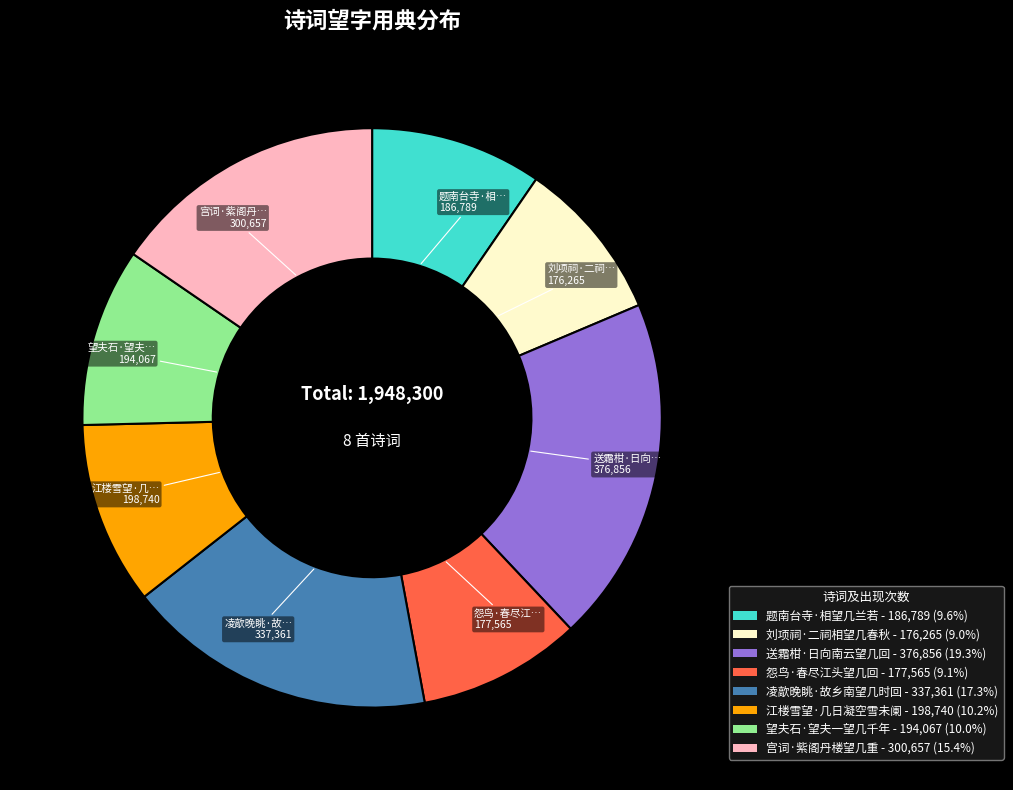

Combined, do 江楼雪望·几日凝空雪未阑 - 198,740 (10.2%) and 怨鸟·春尽江头望几回 - 177,565 (9.1%) account for over 50%?

No